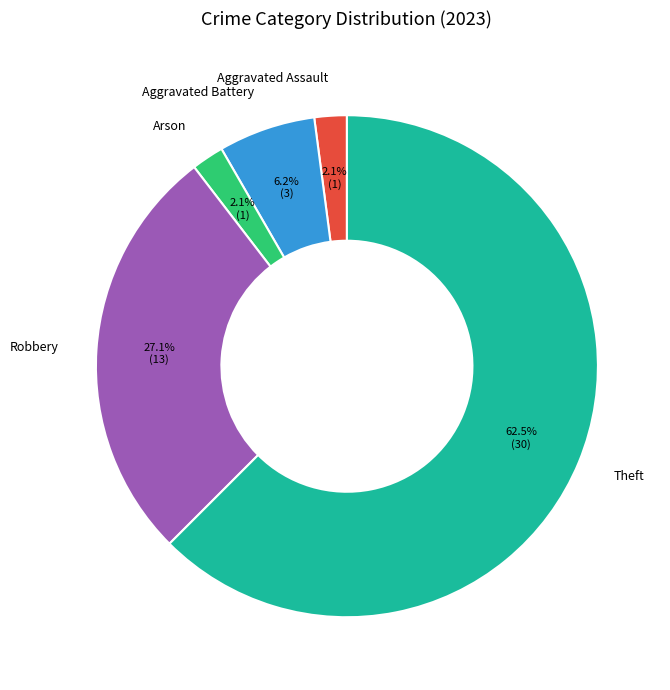

The Aggravated Assault slice represents 2% of the pie. True or false?

True